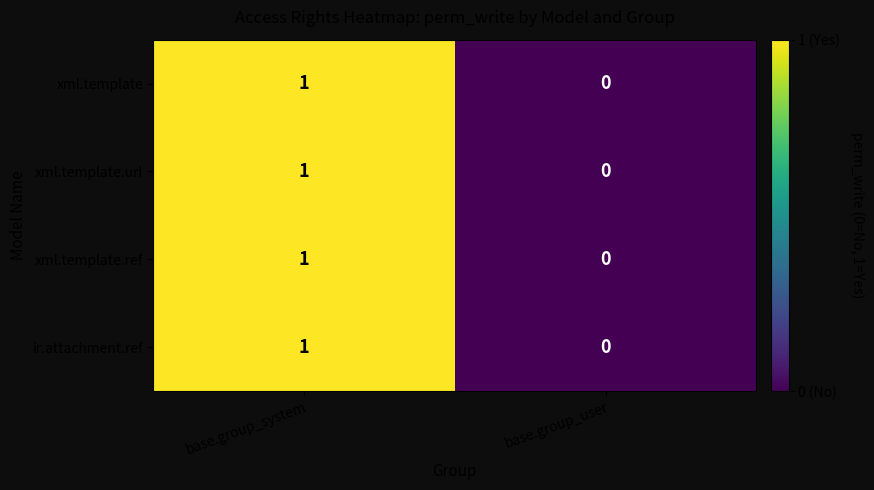

How many distinct data groups are displayed?

4